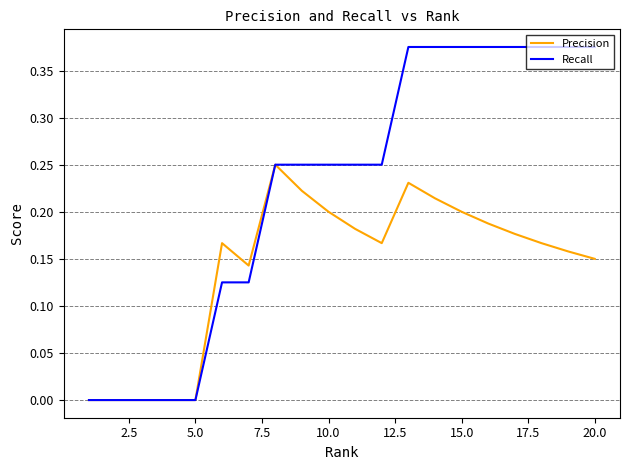

Does the chart have visible grid lines?

Yes